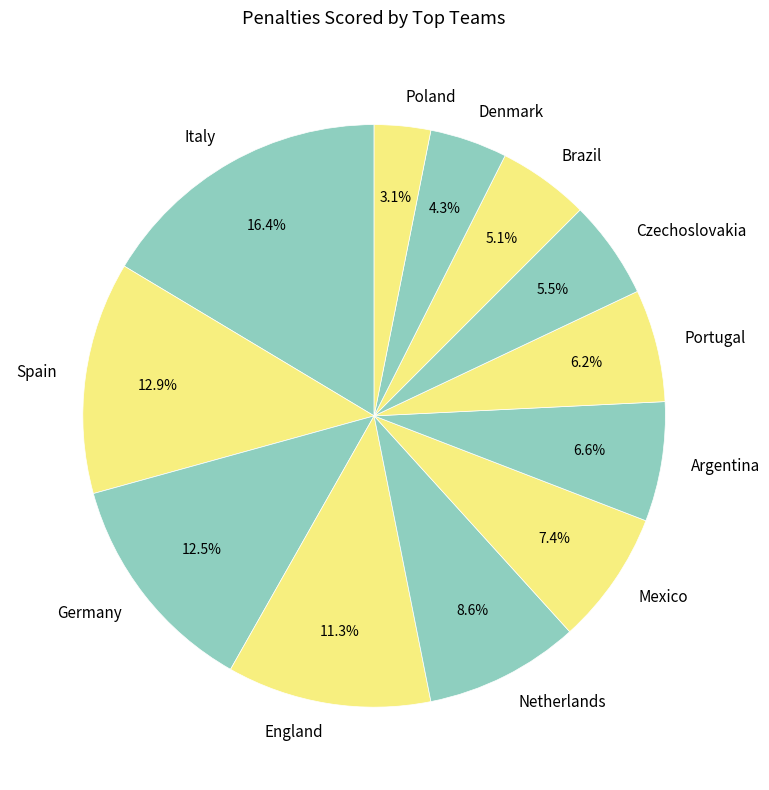

Is it true that Argentina is 18% of the pie?

False